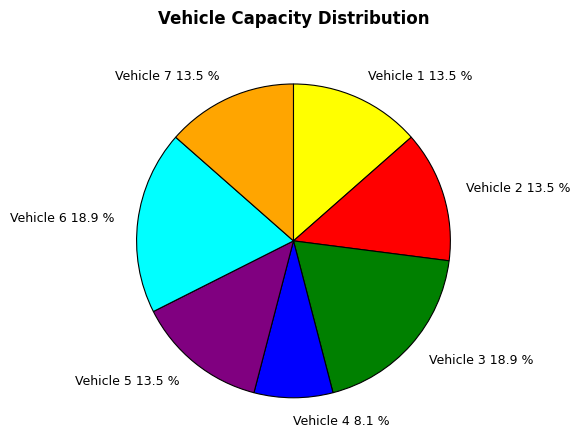

Is there any slice that represents more than half of the pie?

No